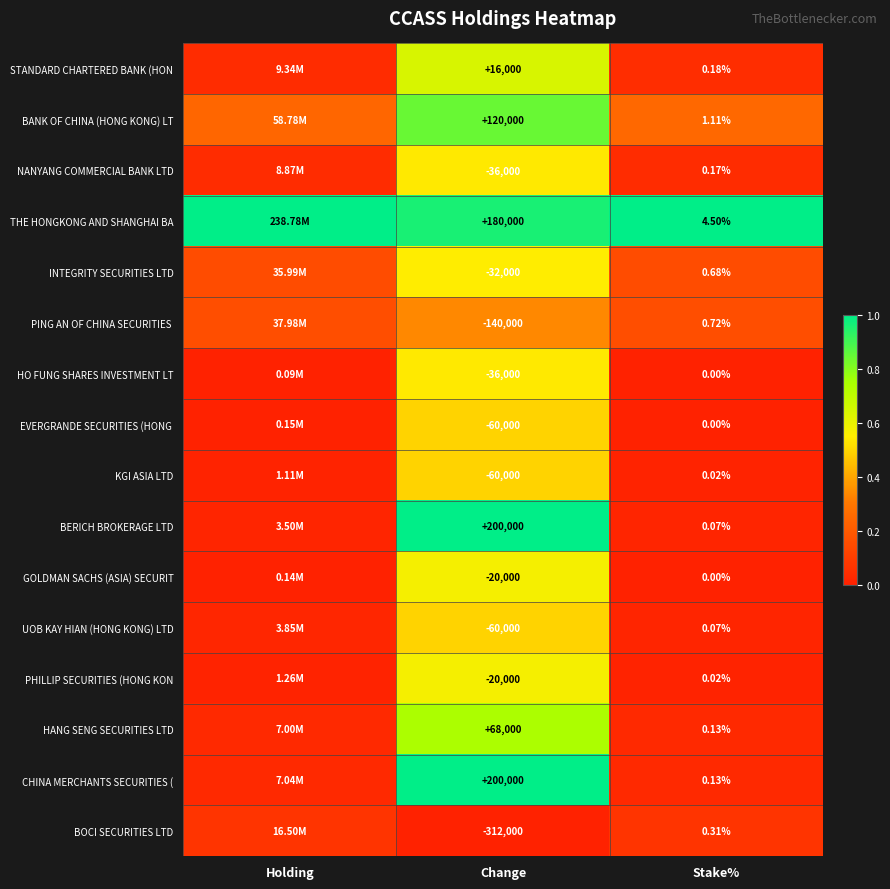

How many series are shown in this chart?

16